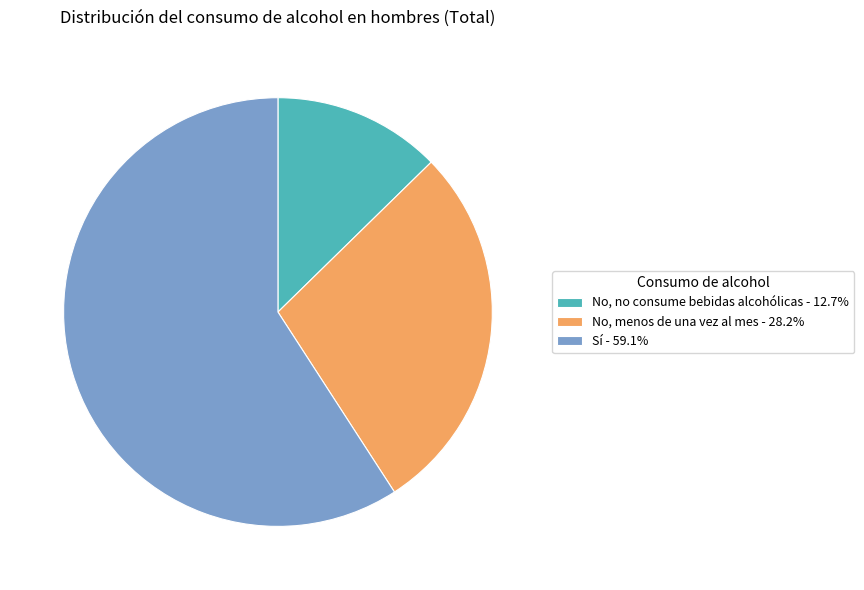

How many slices are in this pie chart?

3